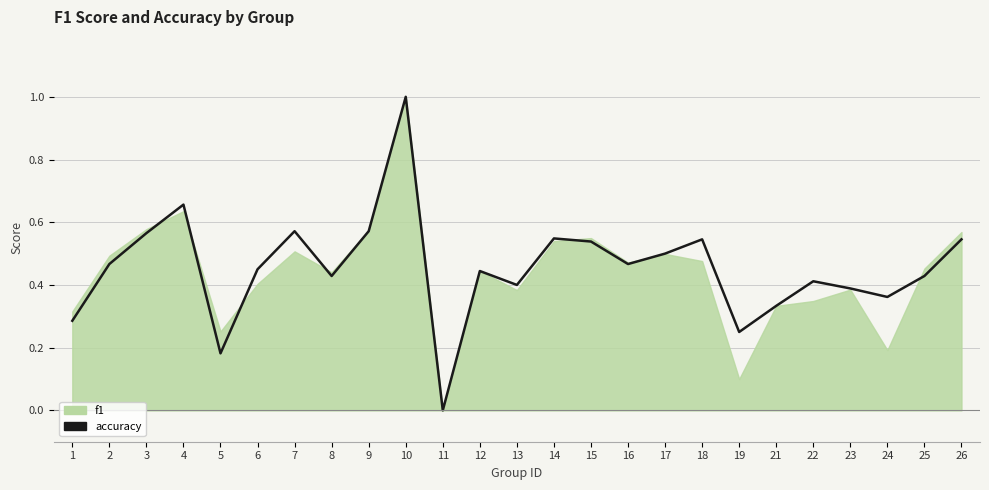

What is the average value?

0.5